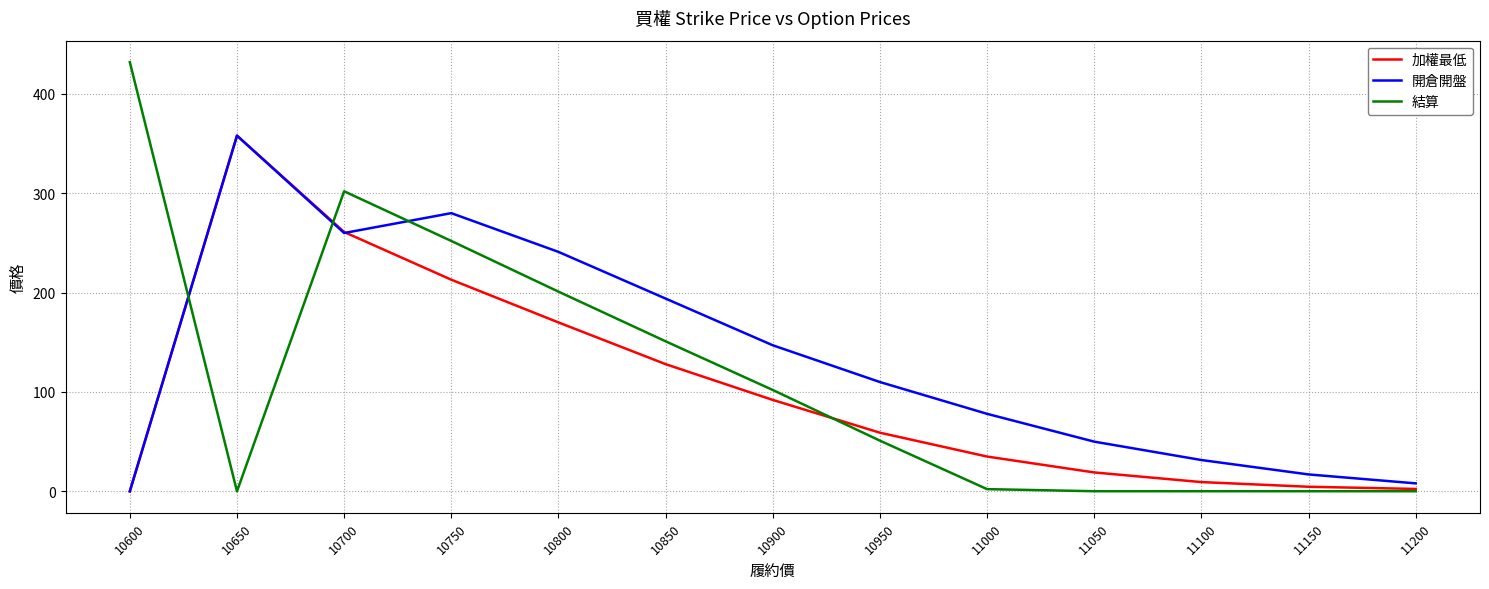

At which category does the chart reach its peak across all series?

10600